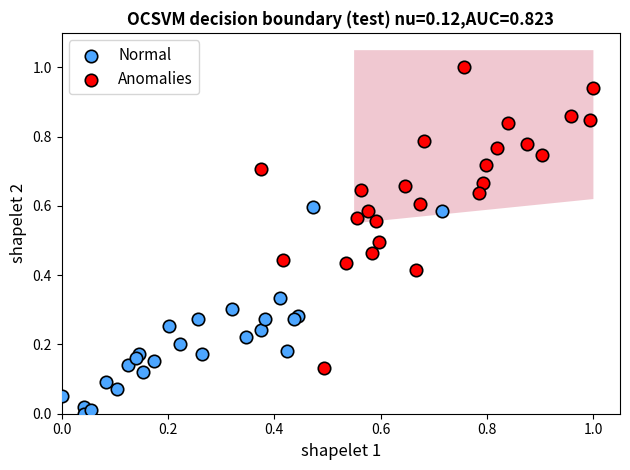

Which series has the widest spread of Y values?

Anomalies